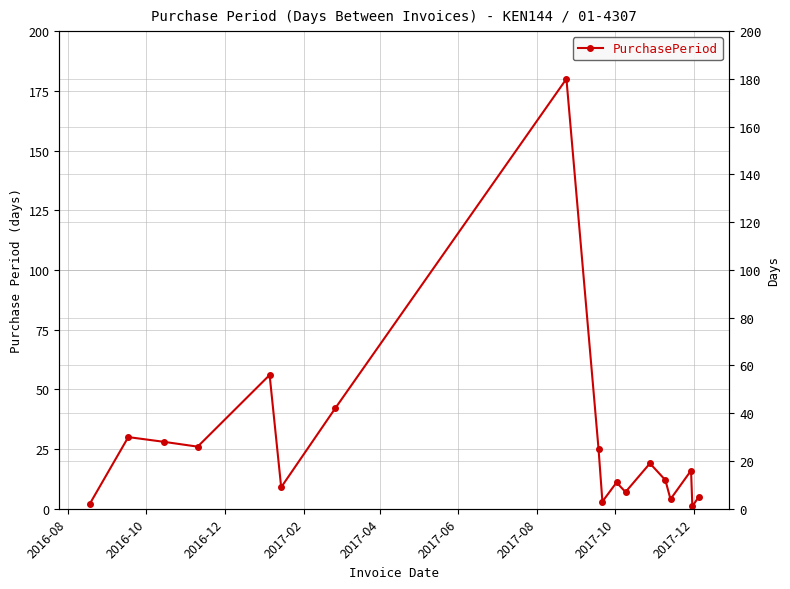

Is it true that the value at 2016-12 is 7?

False